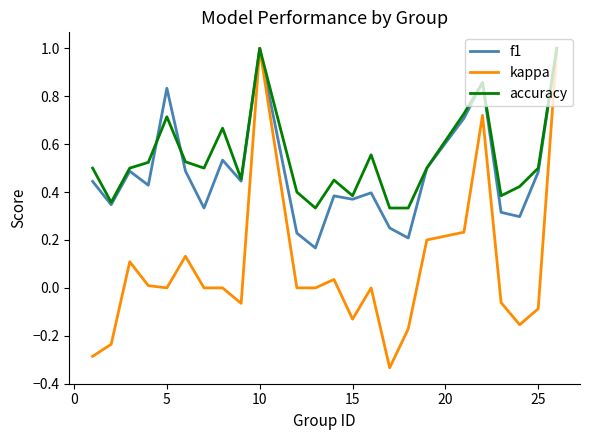

Which series has the widest spread of values?

kappa